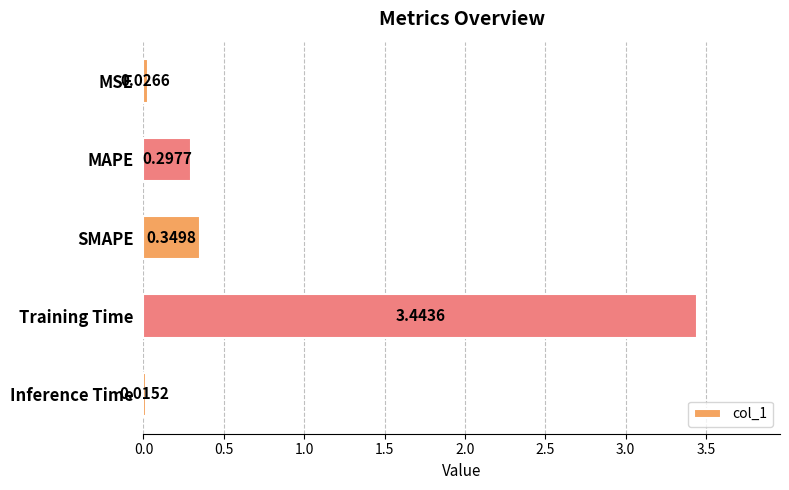

List the labels in order of value, smallest first.

Inference Time, MSE, MAPE, SMAPE, Training Time